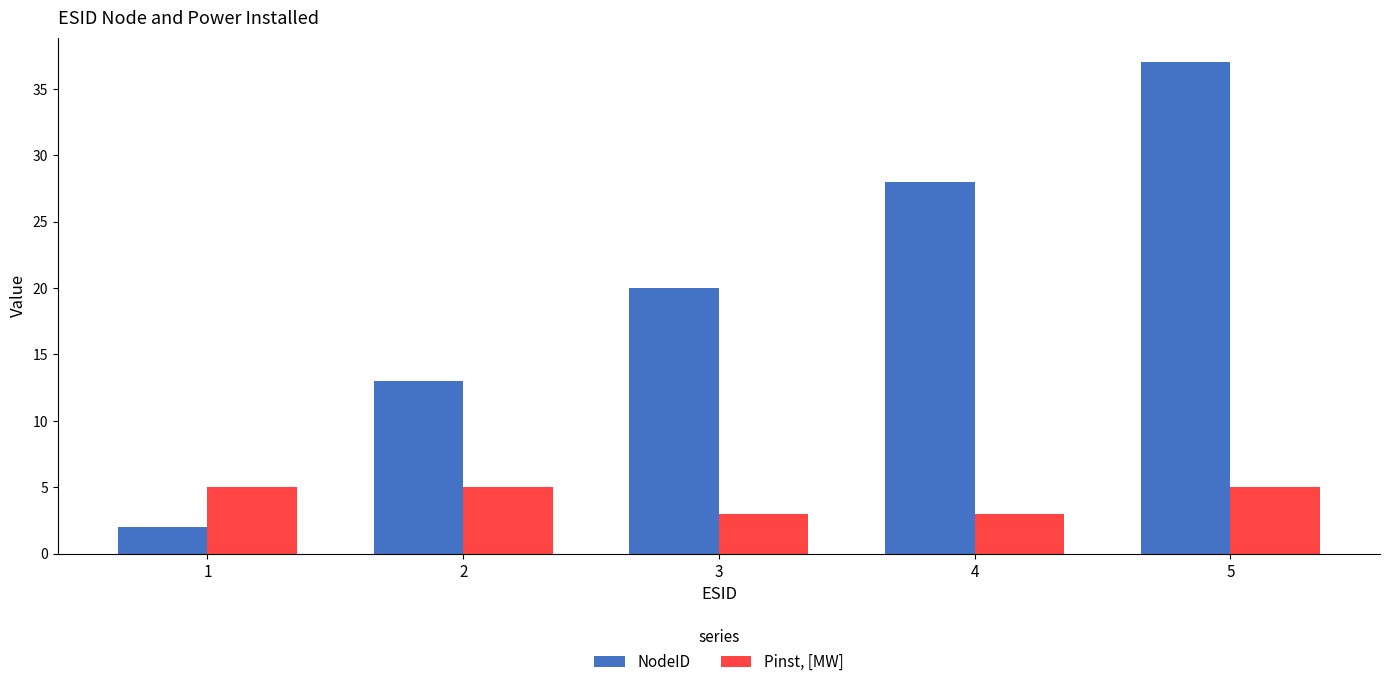

What is the value of the NodeID bar at the 4th from the left?

28